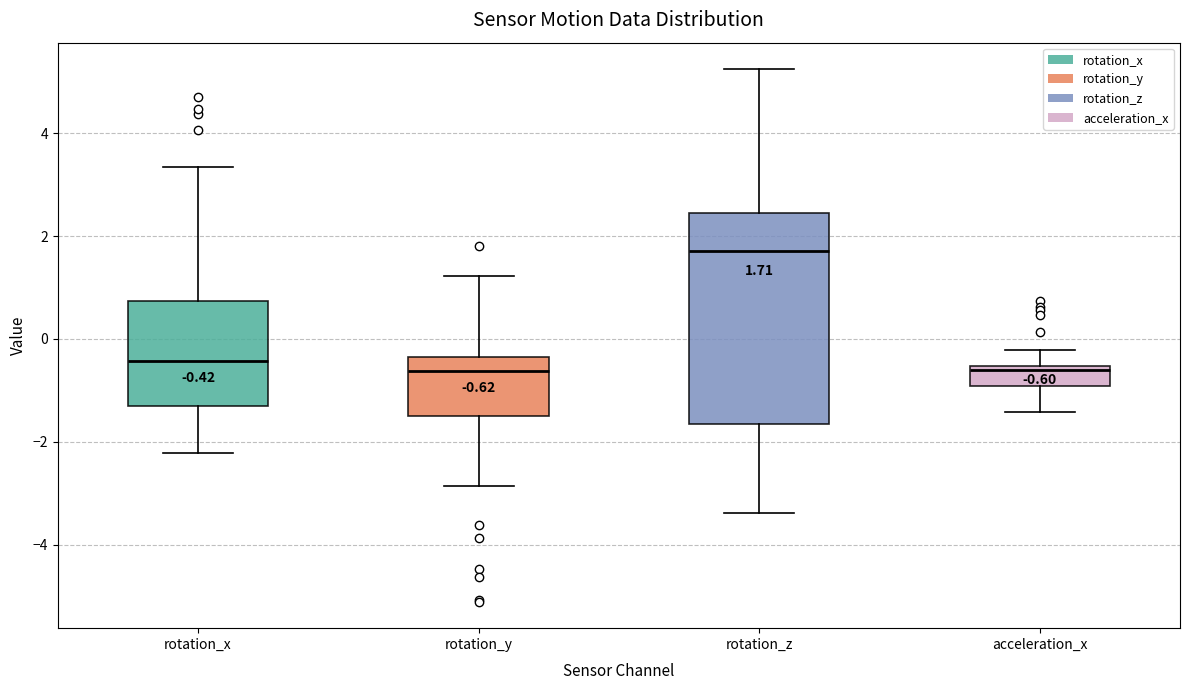

Comparing the boxes themselves (not the whiskers), which one is the tallest?

rotation_z